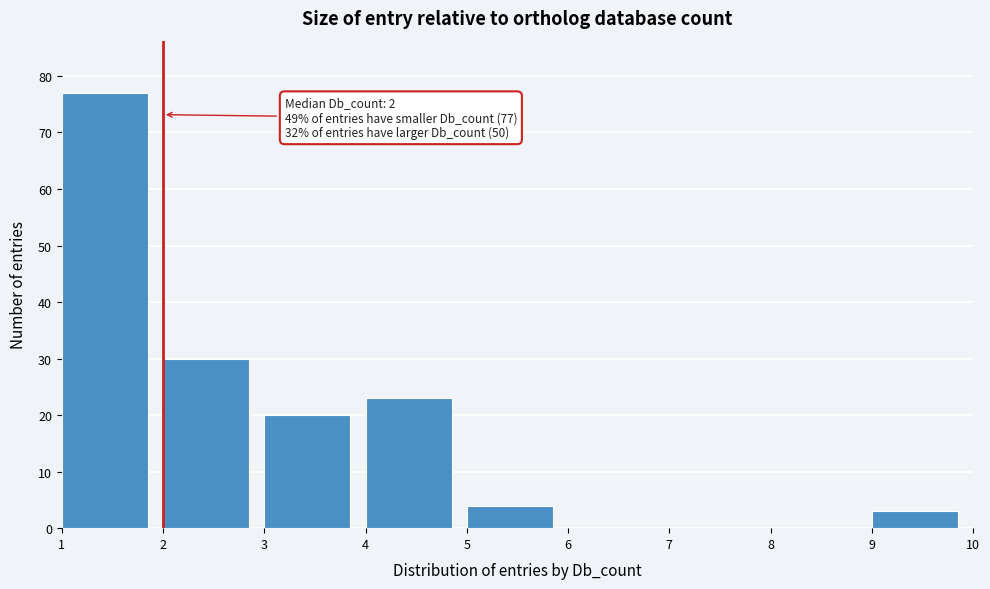

Which range on the x-axis has the tallest bar?

1 to 2